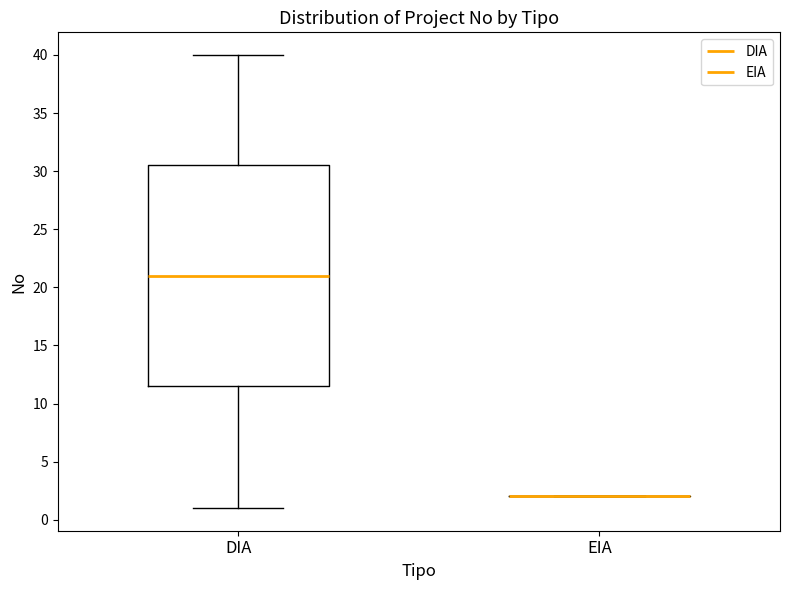

Reading left to right, transcribe this box plot: for each box, give where its median line is, the range the box spans, and where its two whiskers end, as read against the y-axis. The values are not printed on the chart, so give them approximately, as read against the axis.

DIA: median 21.0, box 11.5 to 30.5, whiskers 1.0 to 40.0
EIA: box collapsed to a line at 2.0, whiskers 2.0 to 2.0